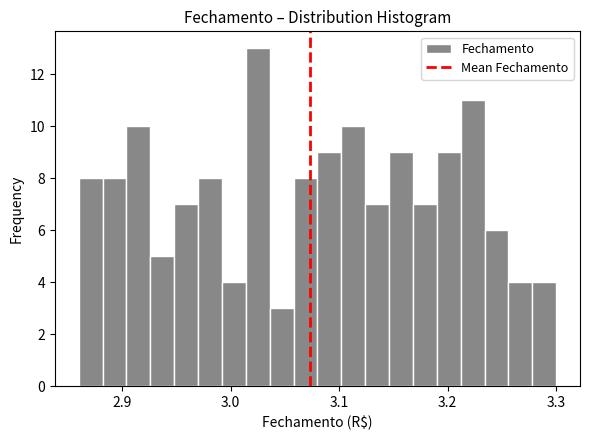

Around what value on the x-axis is the tallest bar? Give the approximate position of its centre, as read against the axis.

3.03